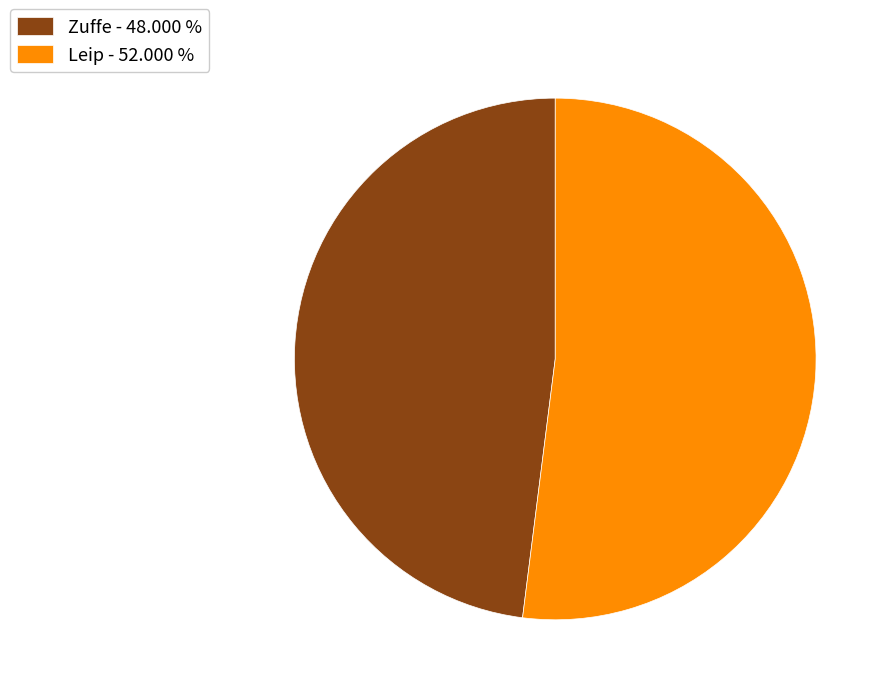

Which slice represents more than half of the pie?

Leip